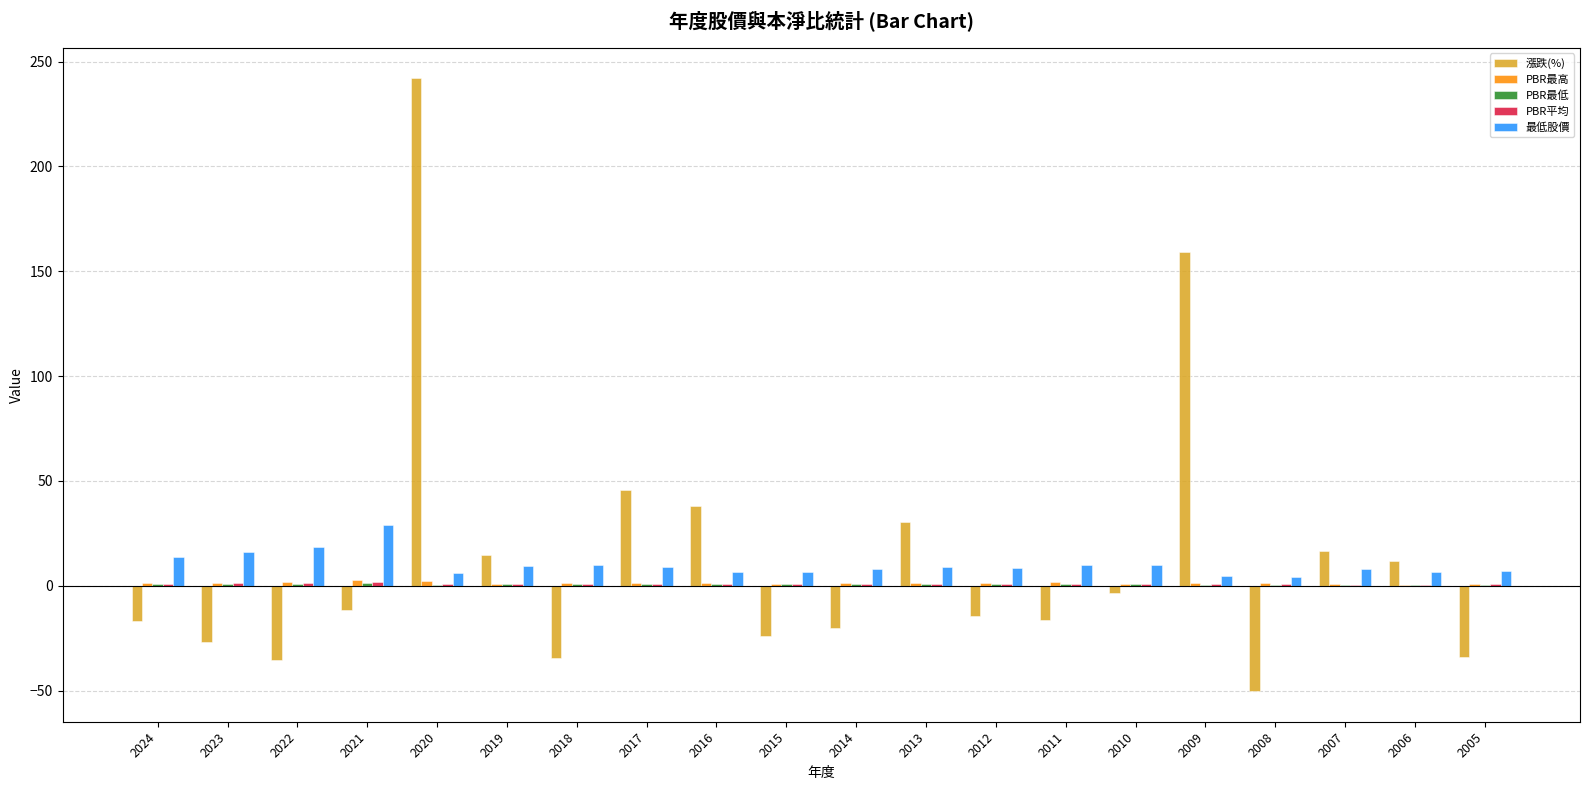

Is it true that 漲跌(%) equals 11.7 at 2006?

True